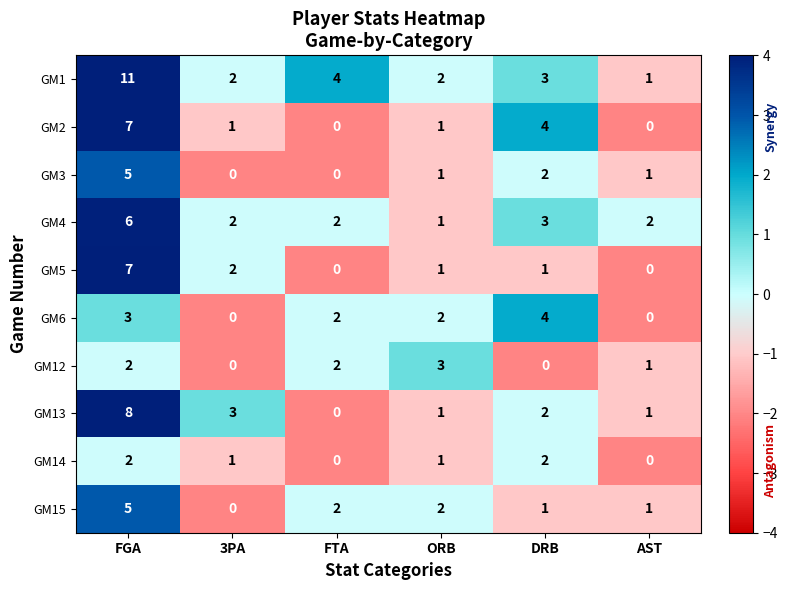

The value of GM15 at AST is 1. True or false?

True